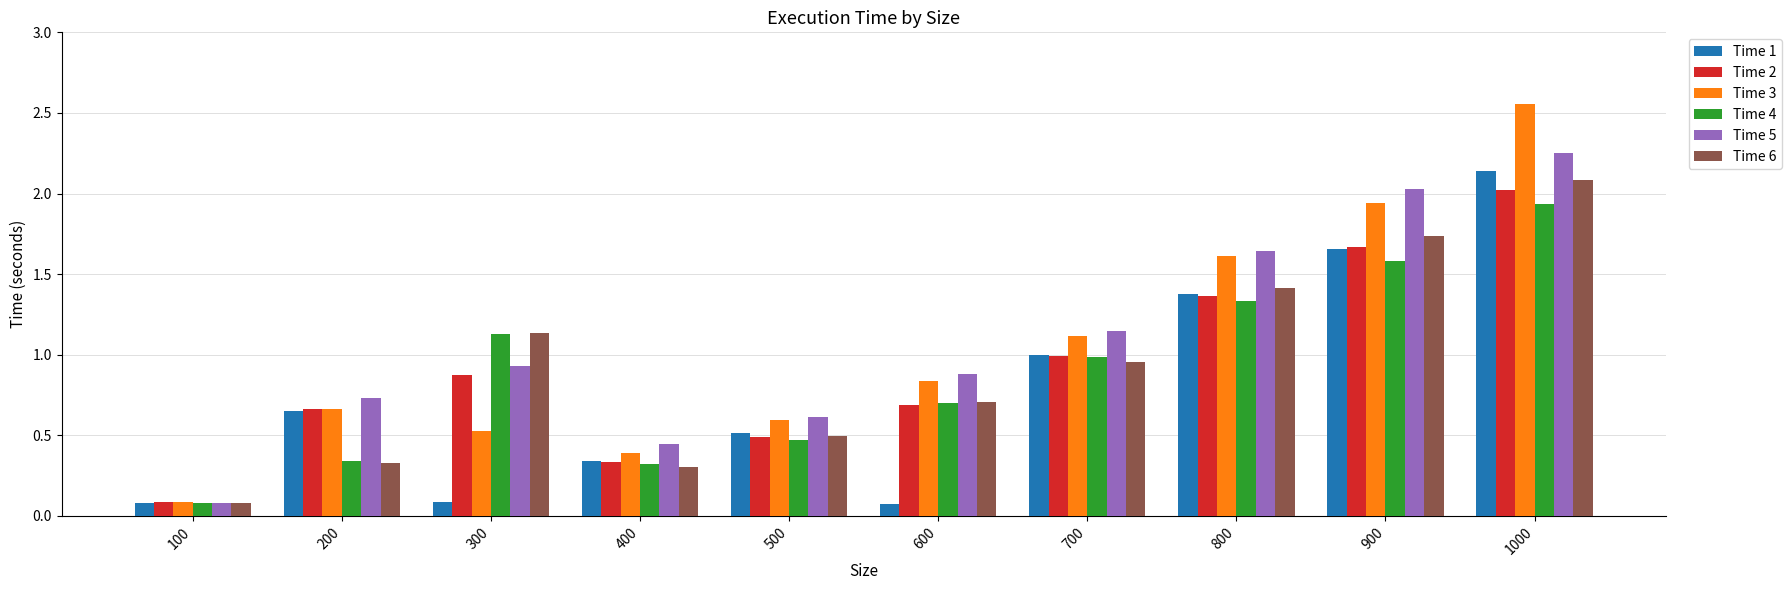

Which label corresponds to the largest value in the chart?

1000